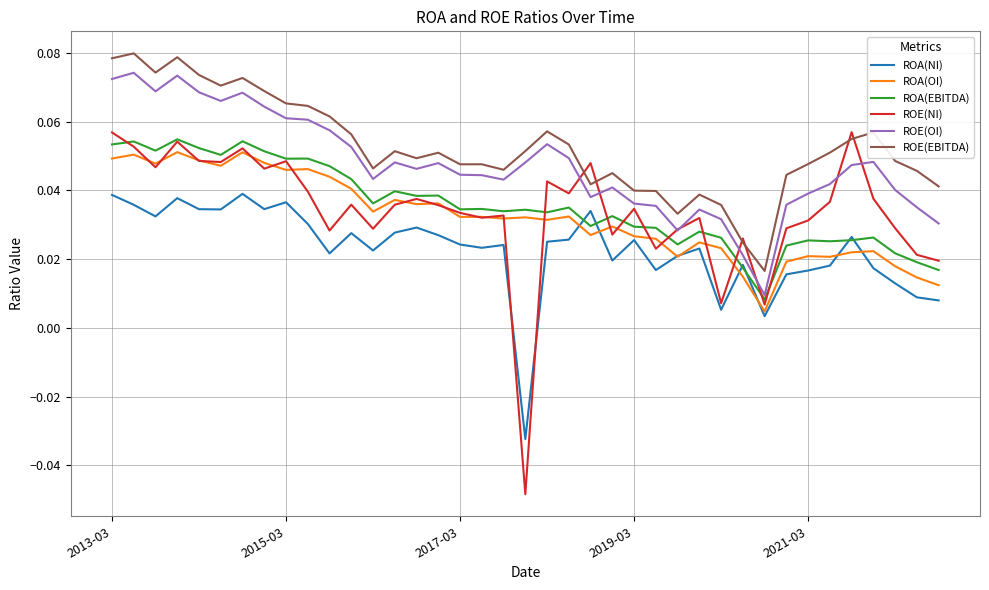

True or false: ROE(EBITDA) and ROA(EBITDA) intersect in this chart.

False